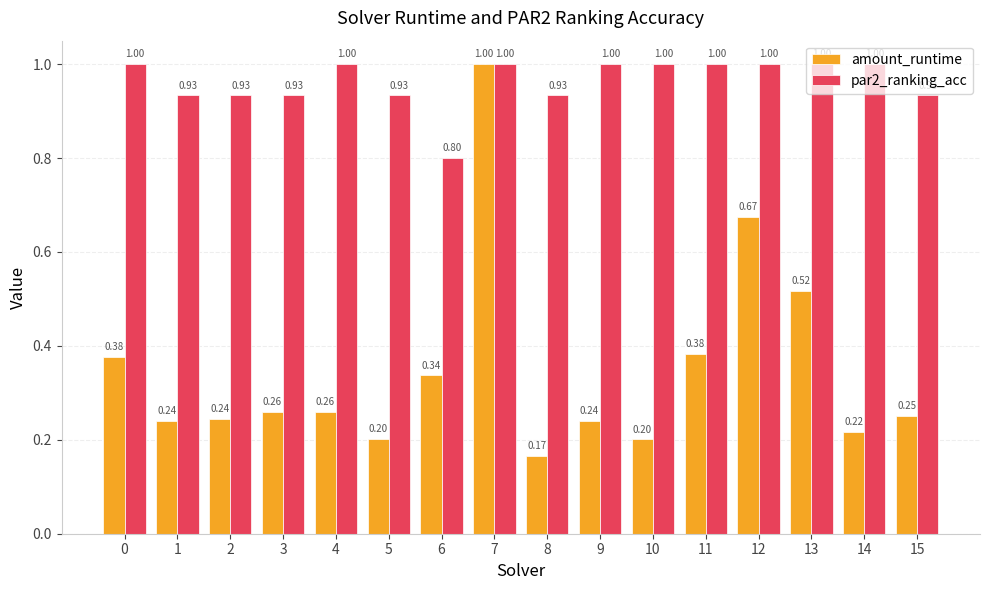

Rank the series by their average value, from highest to lowest.

par2_ranking_acc, amount_runtime